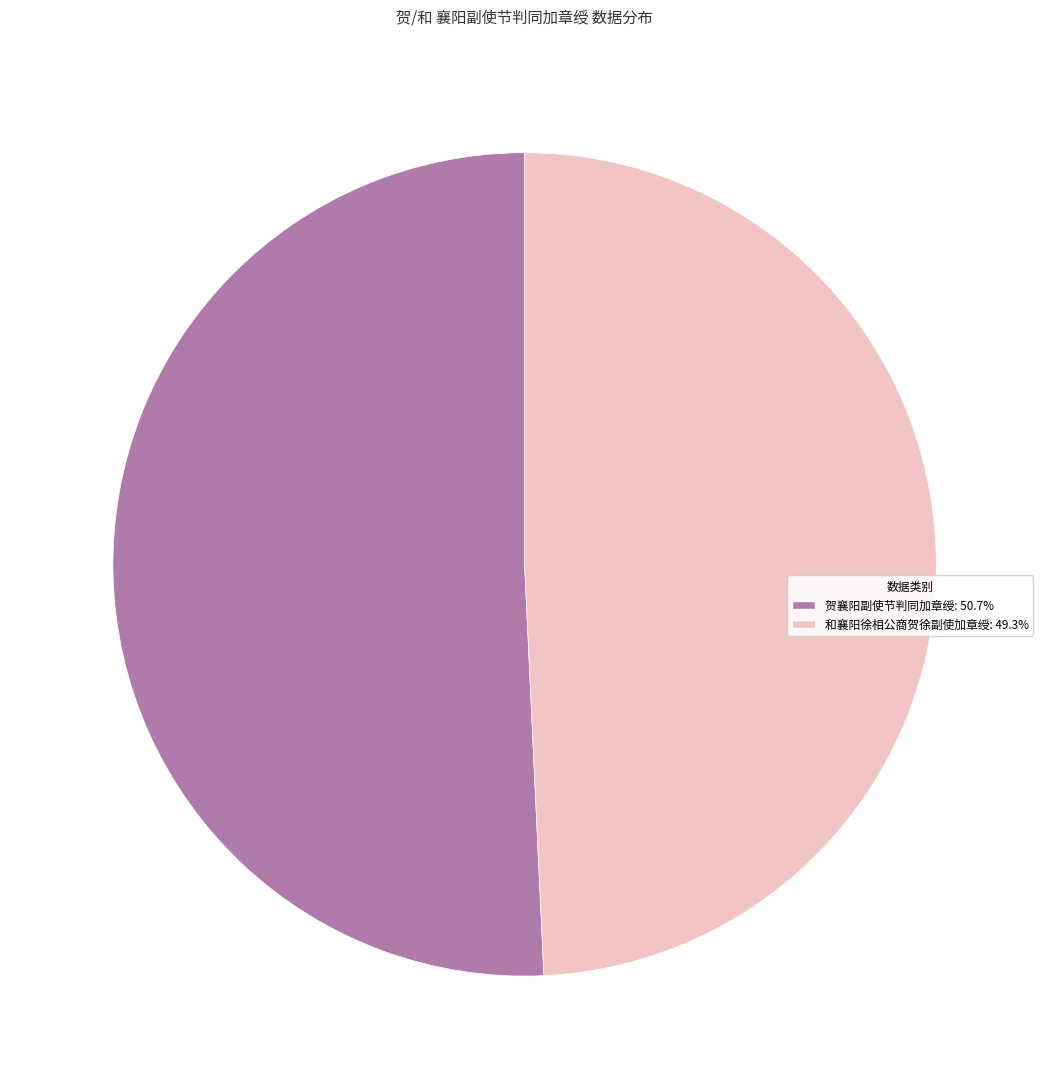

What is the ratio of the value at 贺襄阳副使节判同加章绶: 50.7% to the value at 和襄阳徐相公商贺徐副使加章绶: 49.3%?

1.0